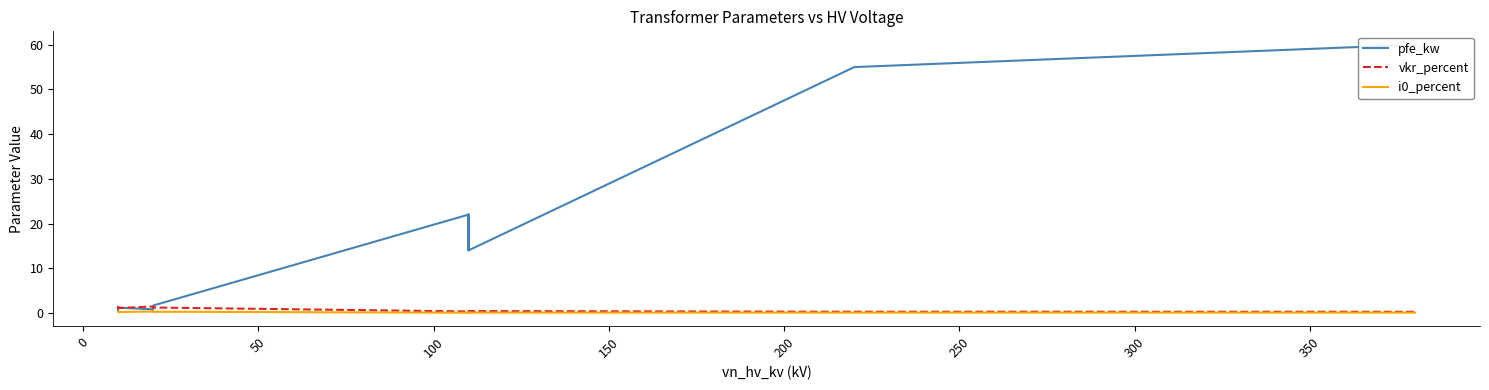

What is the average value of the vkr_percent series?

0.7